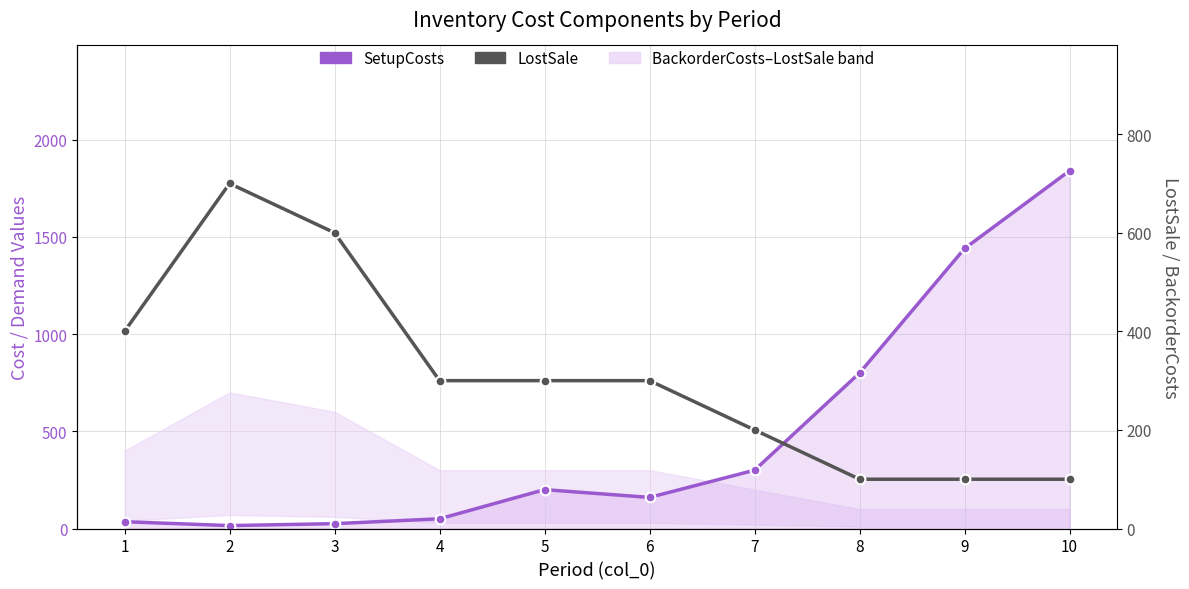

What is the sum of all LostSale values?

3100